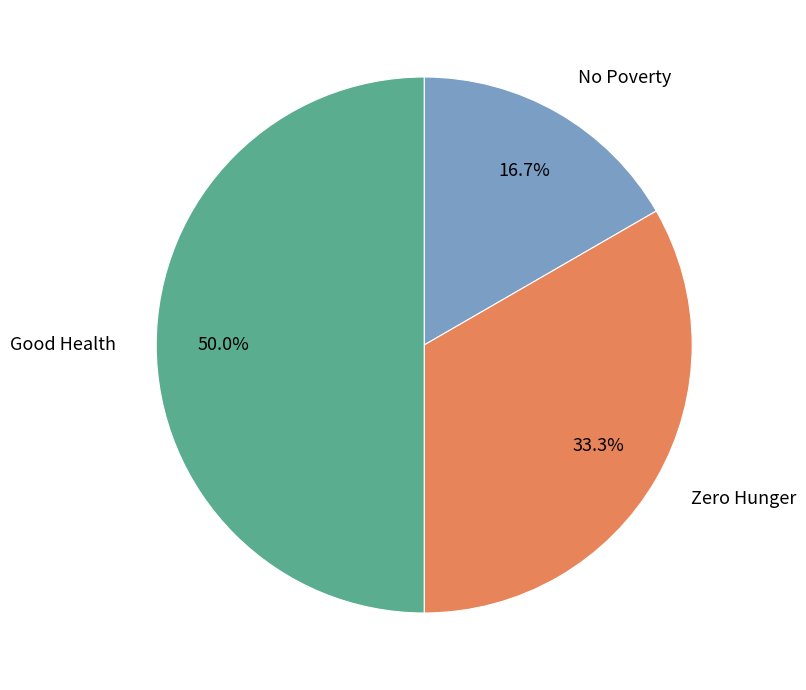

Approximately how many times larger is the value at No Poverty compared to Good Health?

0.3